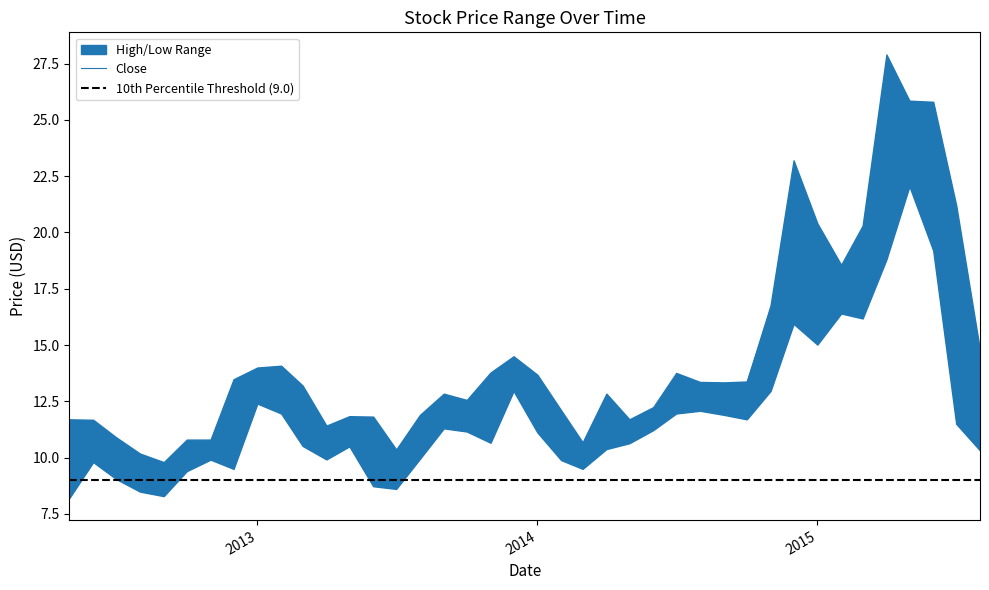

List the labels in order of High value, smallest first.

2012-09-01, 2012-08-01, 2013-07-01, 2014-03-01, 2012-10-01, 2012-11-01, 2012-07-01, 2013-04-01, 2012-06-01, 2012-05-01, 2014-05-01, 2013-06-01, 2013-05-01, 2013-08-01, 2014-02-01, 2014-06-01, 2013-10-01, 2013-09-01, 2014-04-01, 2013-03-01, 2014-09-01, 2014-08-01, 2014-10-01, 2012-12-01, 2014-01-01, 2014-07-01, 2013-11-01, 2013-01-01, 2013-02-01, 2013-12-01, 2015-08-01, 2014-11-01, 2015-02-01, 2015-03-01, 2015-01-01, 2015-07-01, 2014-12-01, 2015-06-01, 2015-05-01, 2015-04-01